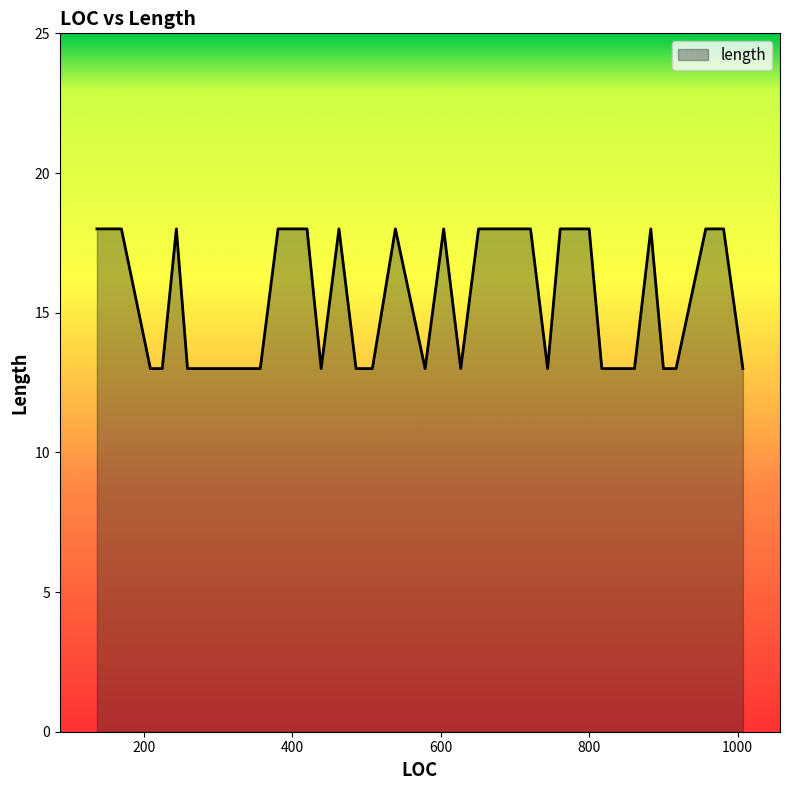

Count the values in the range 13 to 18.

40